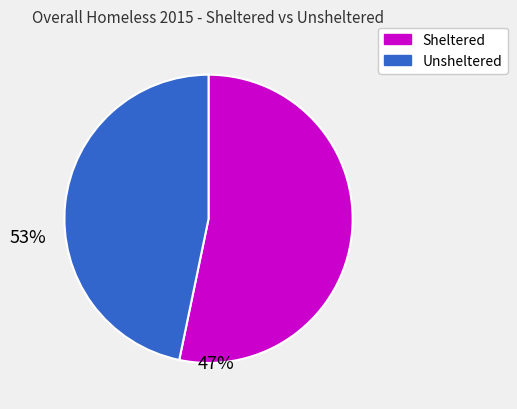

Which has a higher value, Sheltered or Unsheltered?

Sheltered